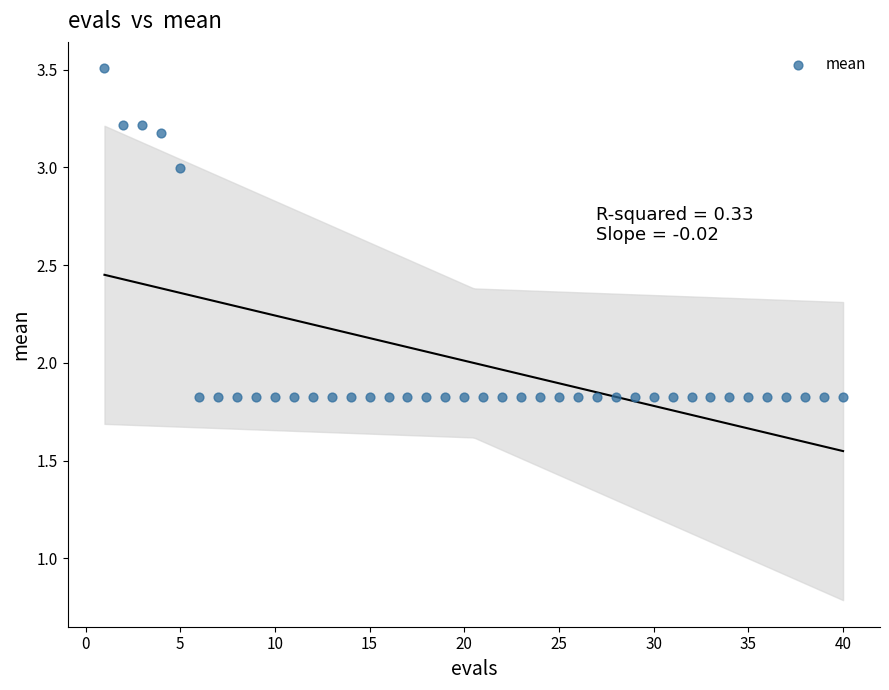

What is the range of Y values (max minus min)?

1.7